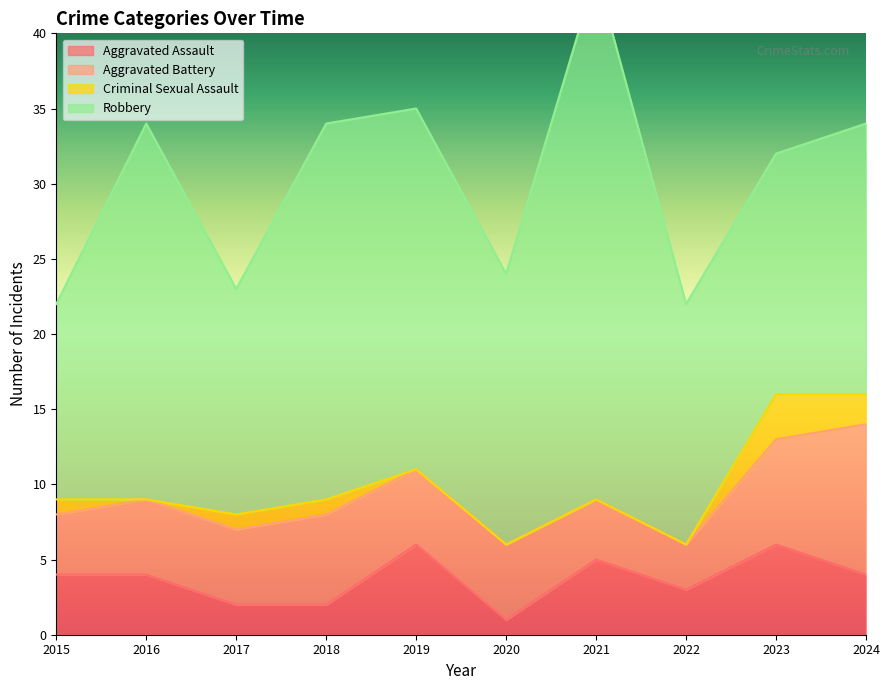

What is the minimum value for Robbery?

13